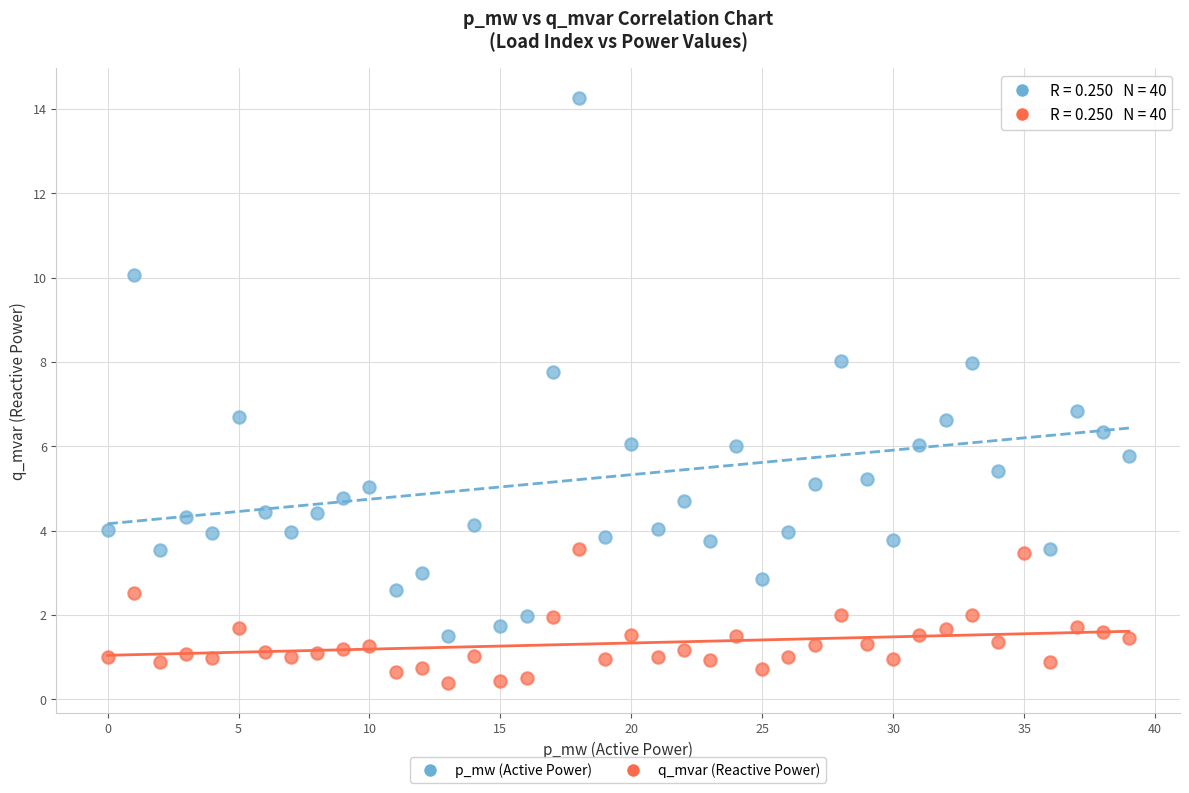

Across all data points, what is the range of Y values (max minus min)?

13.9